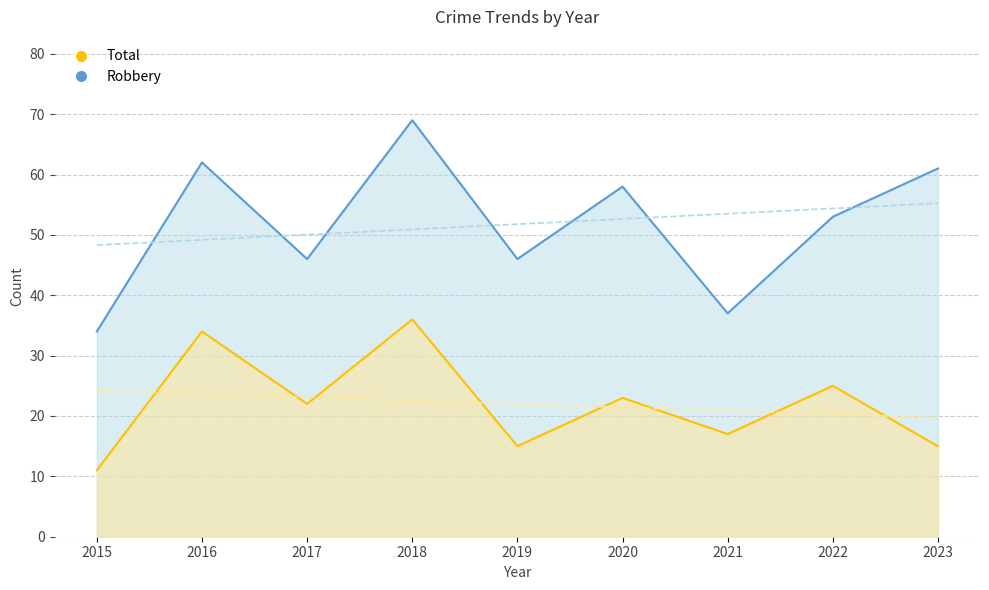

Is it true that Robbery equals 25 at 2022?

True